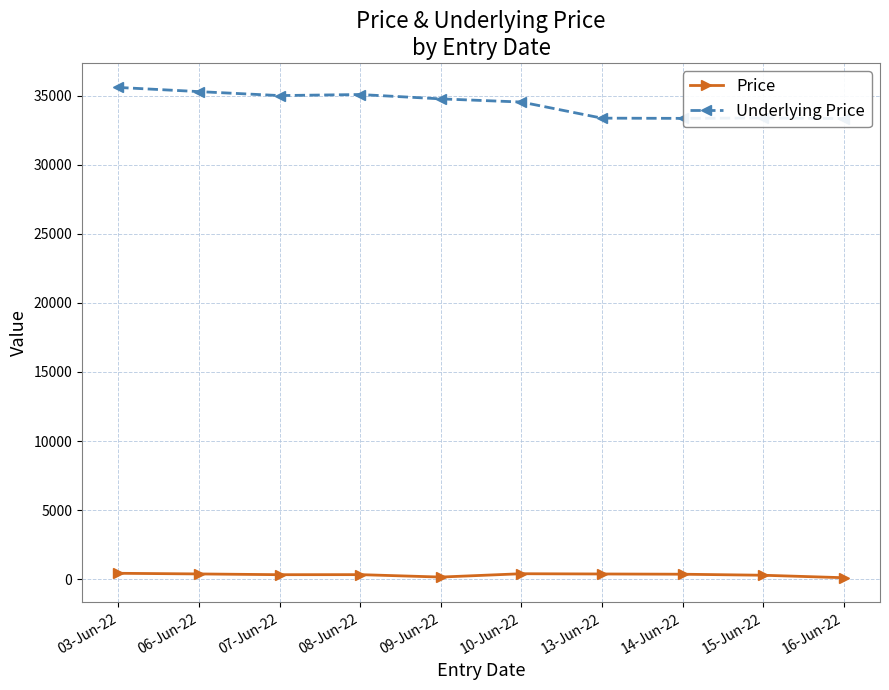

How many interior local peaks does the Price series have?

2